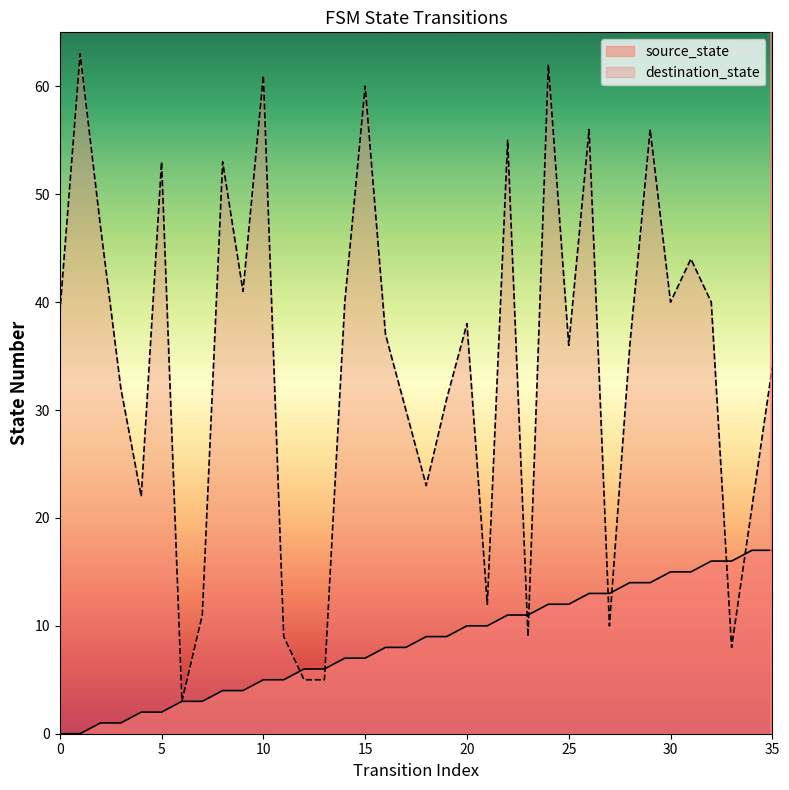

Where do destination_state and source_state first cross each other?

11 and 12